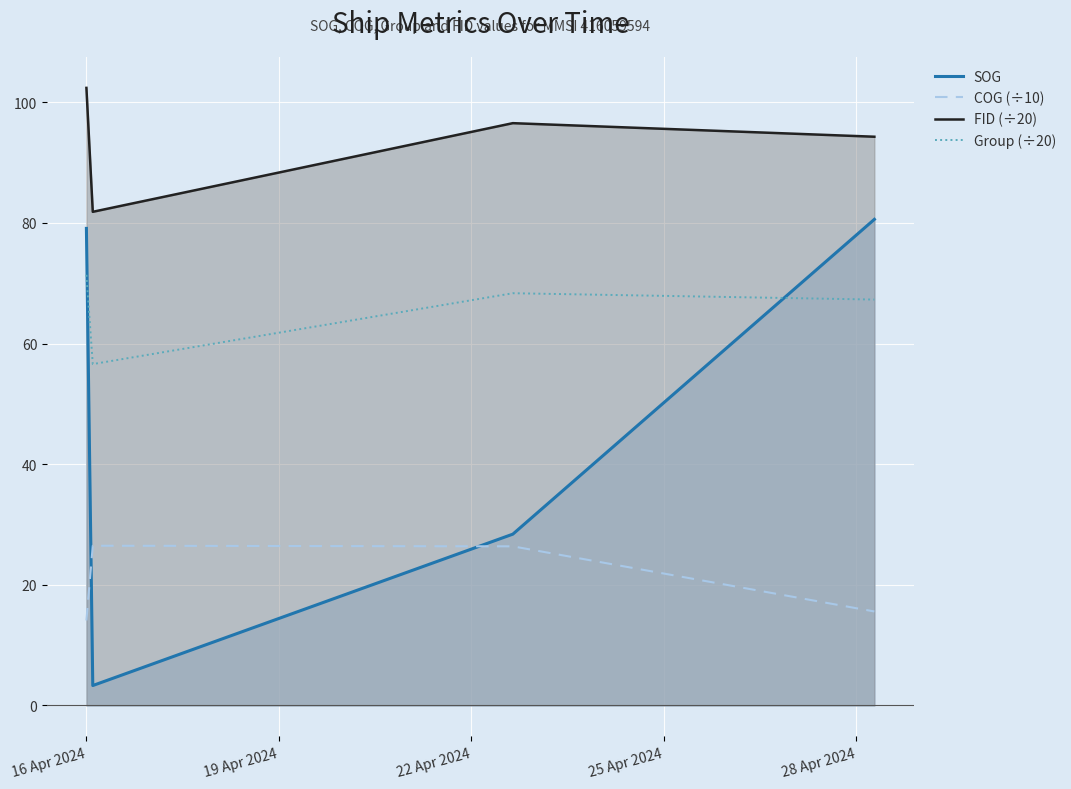

What is the difference between the second highest and second lowest values in the SOG series?

50.7